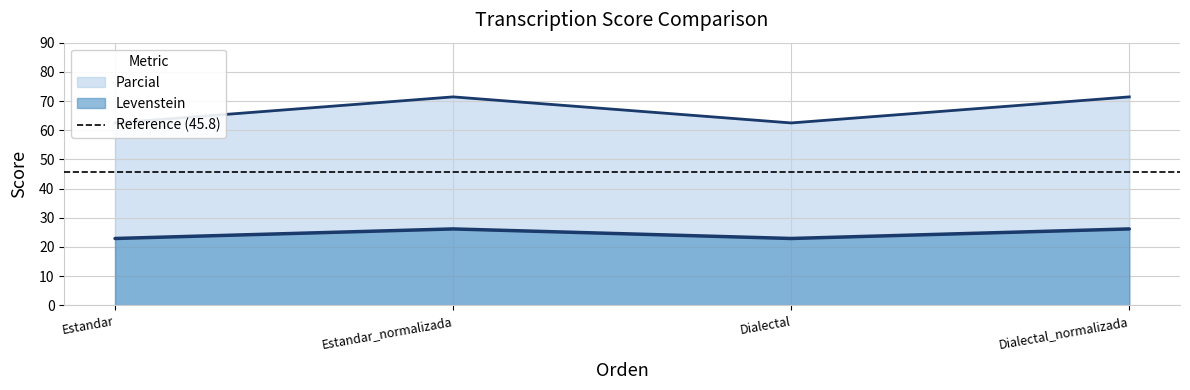

What is the average value of the Levenstein series?

67.0